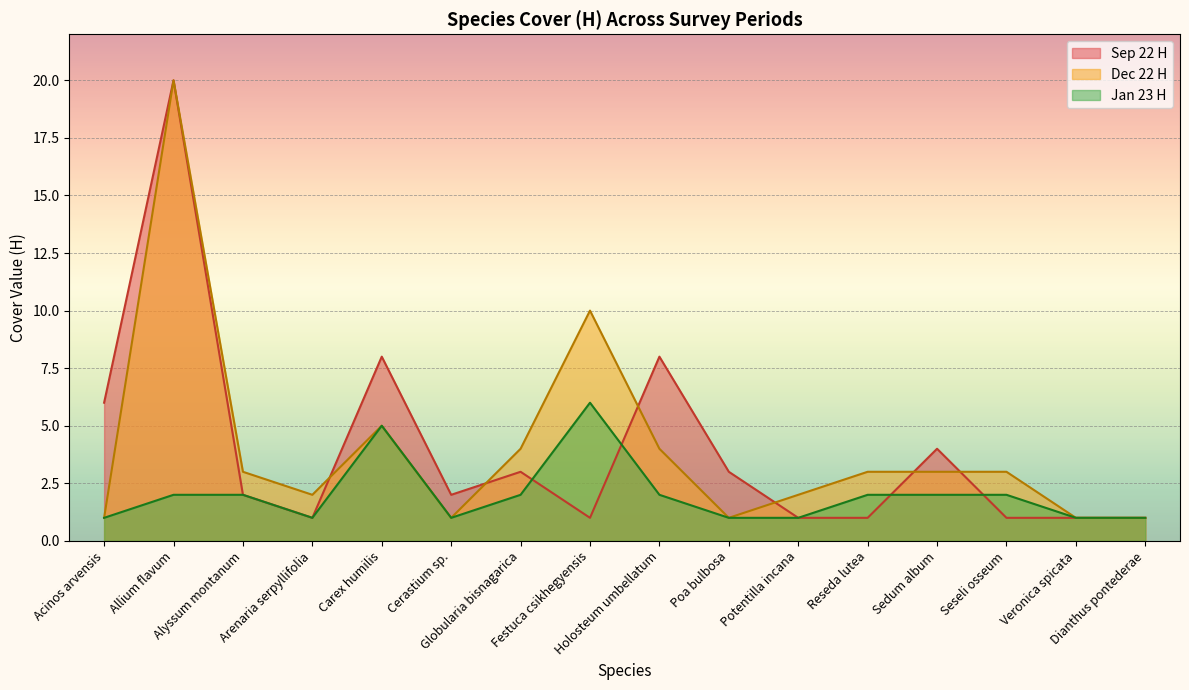

What is the sum of all Dec 22 H values?

64